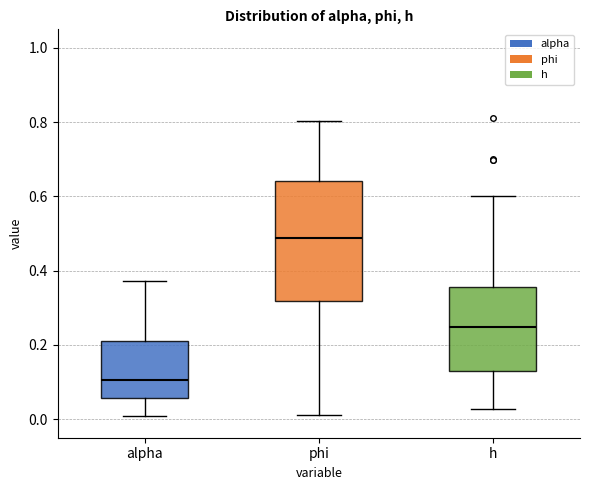

Reading left to right, transcribe this box plot: for each box, give where its median line is, the range the box spans, and where its two whiskers end, as read against the y-axis. The values are not printed on the chart, so give them approximately, as read against the axis.

alpha: median 0.10, box 0.06 to 0.22, whiskers 0.00 to 0.38
phi: median 0.48, box 0.32 to 0.64, whiskers 0.02 to 0.80
h: median 0.24, box 0.12 to 0.36, whiskers 0.02 to 0.60